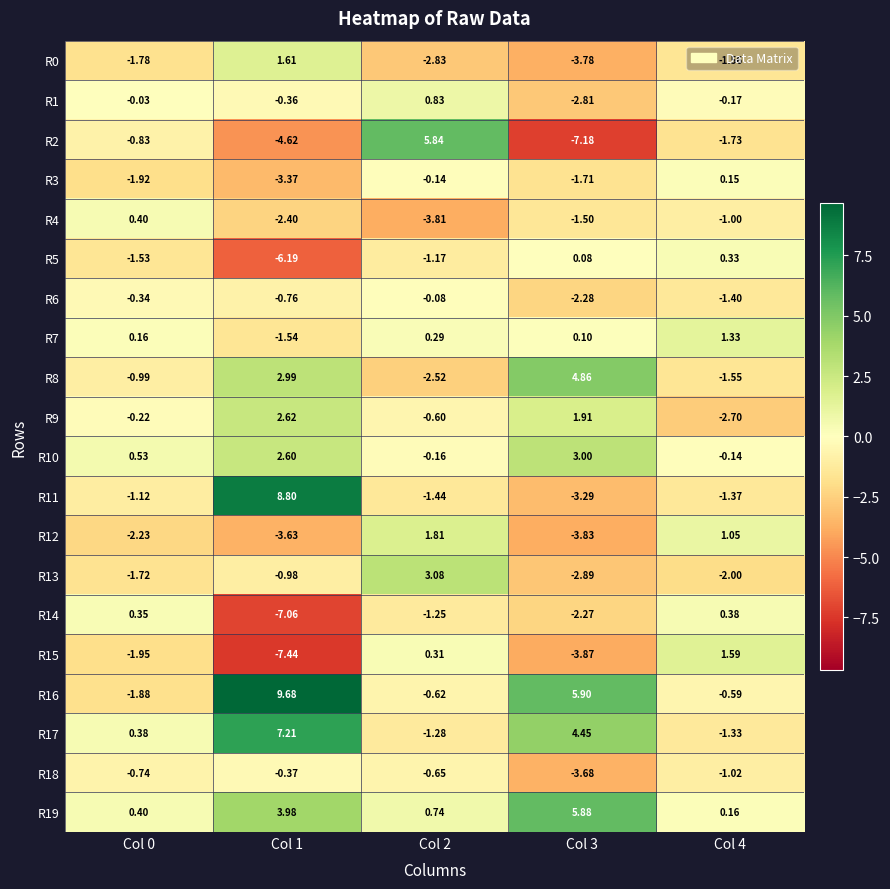

What is the total value across all series at Col 3?

-12.9